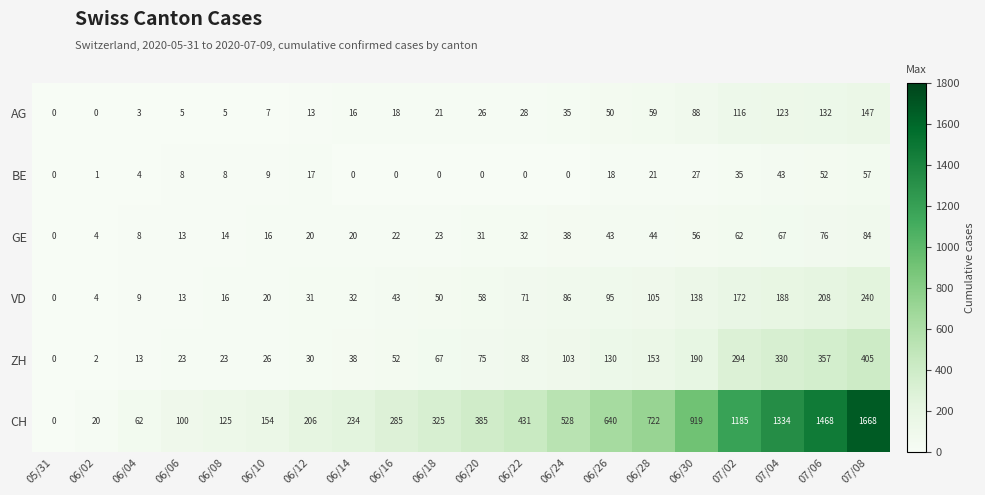

Count the number of data series in this chart.

6